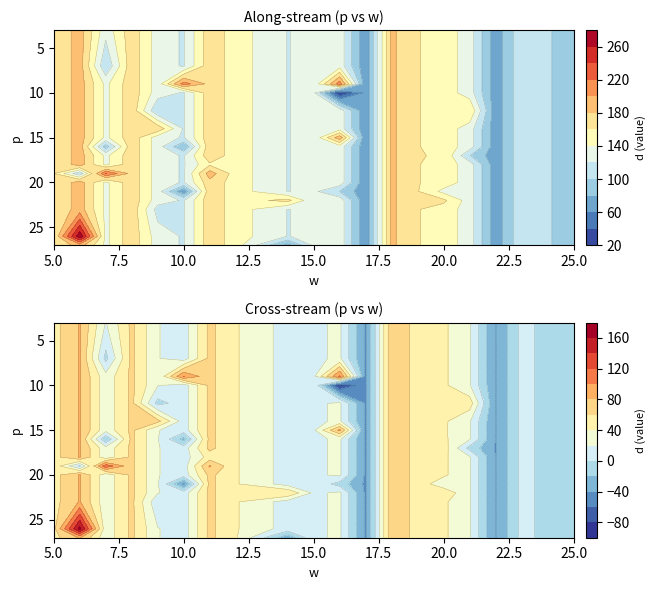

At which category is the sum across all series the highest?

2